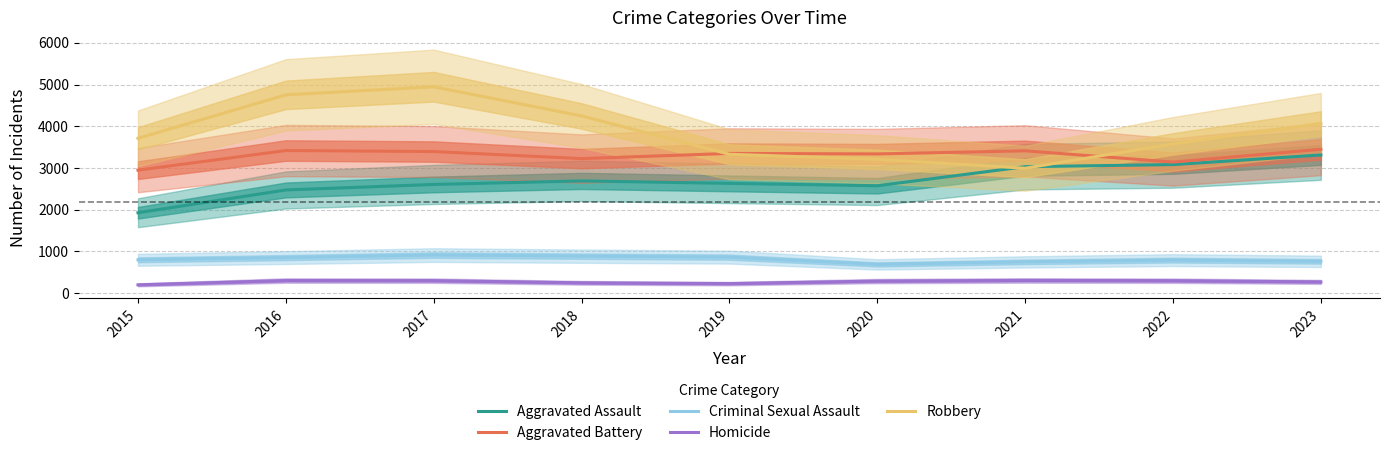

Is this an area chart (filled region under the line)?

No